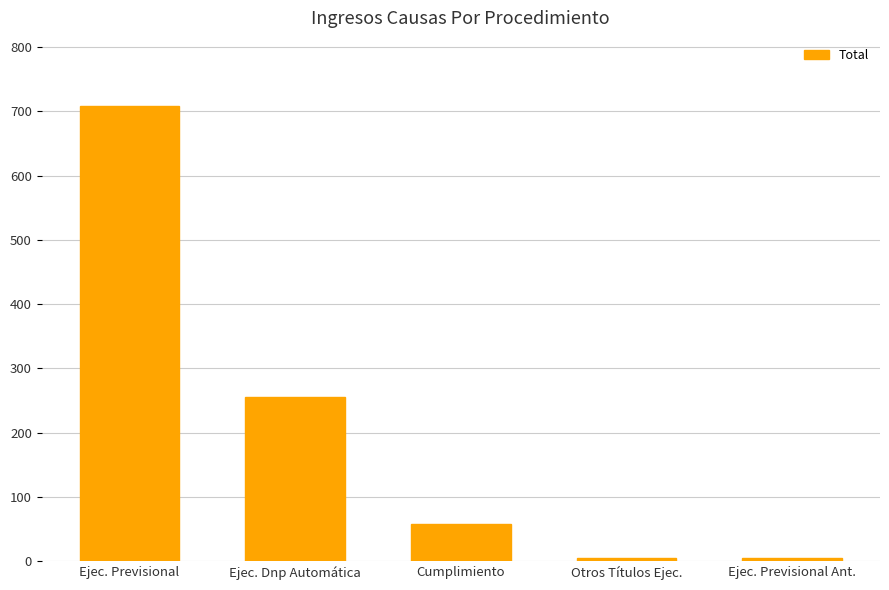

At which category does the chart reach its peak across all series?

Ejec. Previsional